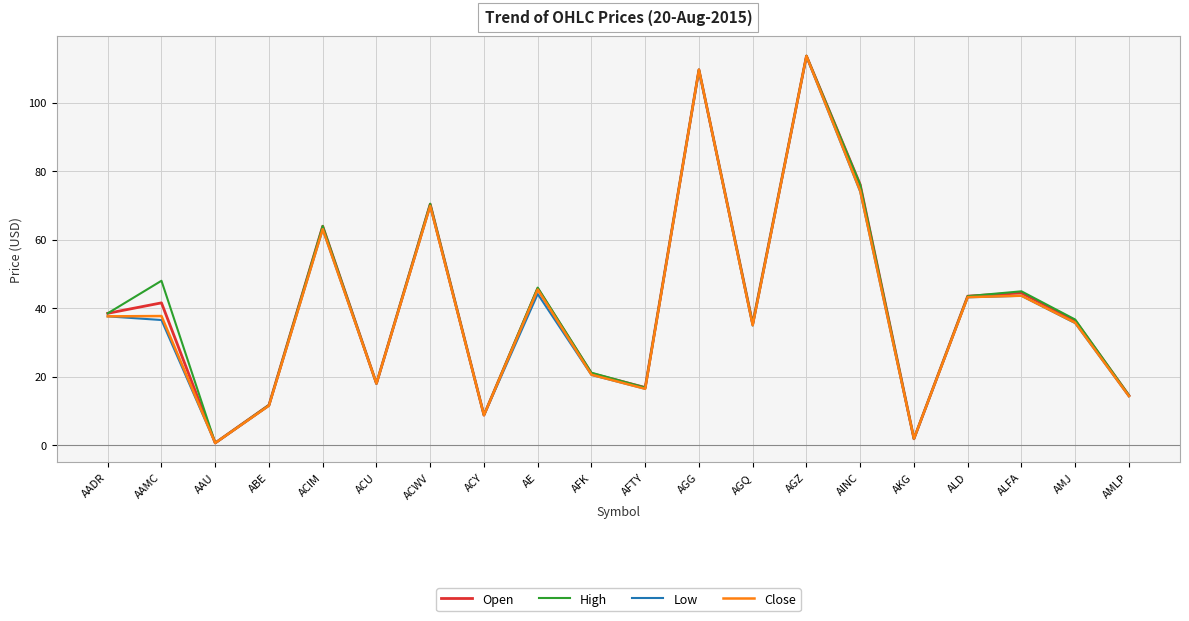

The High series shows 30.6 at ACIM. True or false?

False